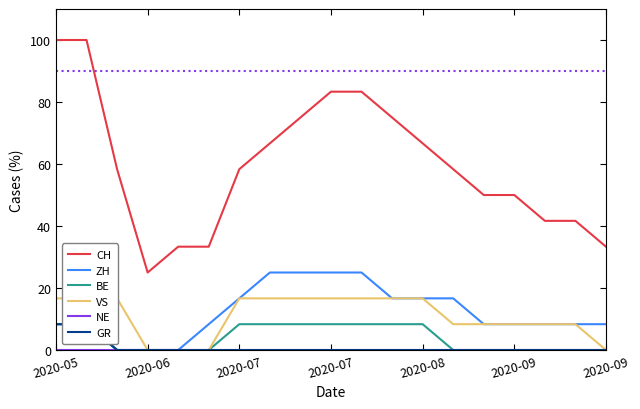

Which series has the largest total across all categories?

CH